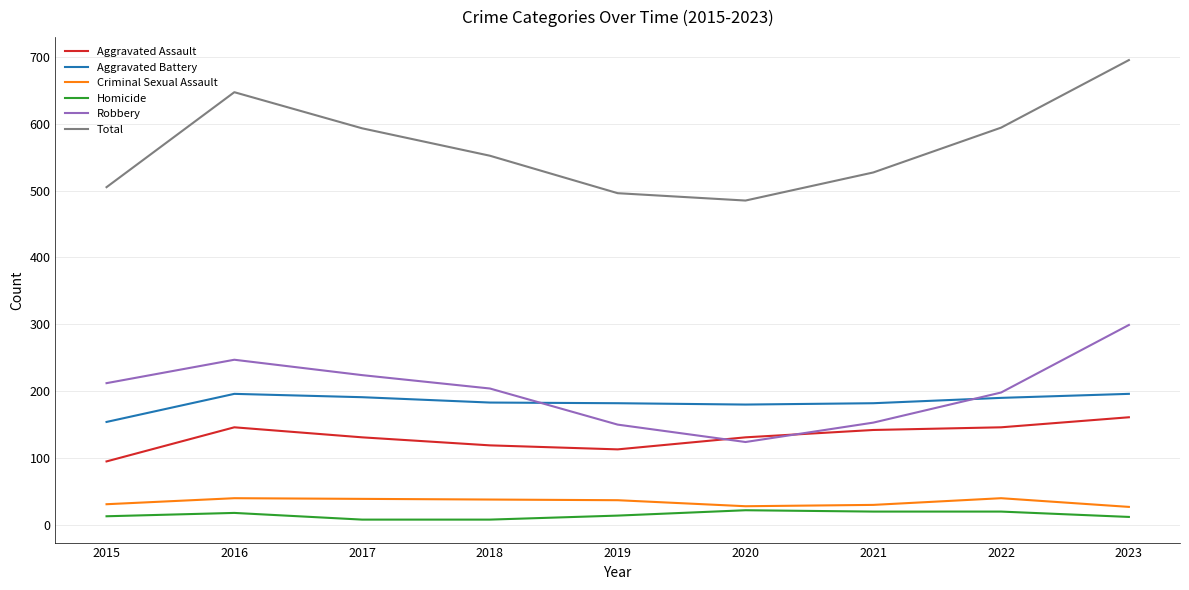

Which series changed the most between 2016 and 2020?

Total